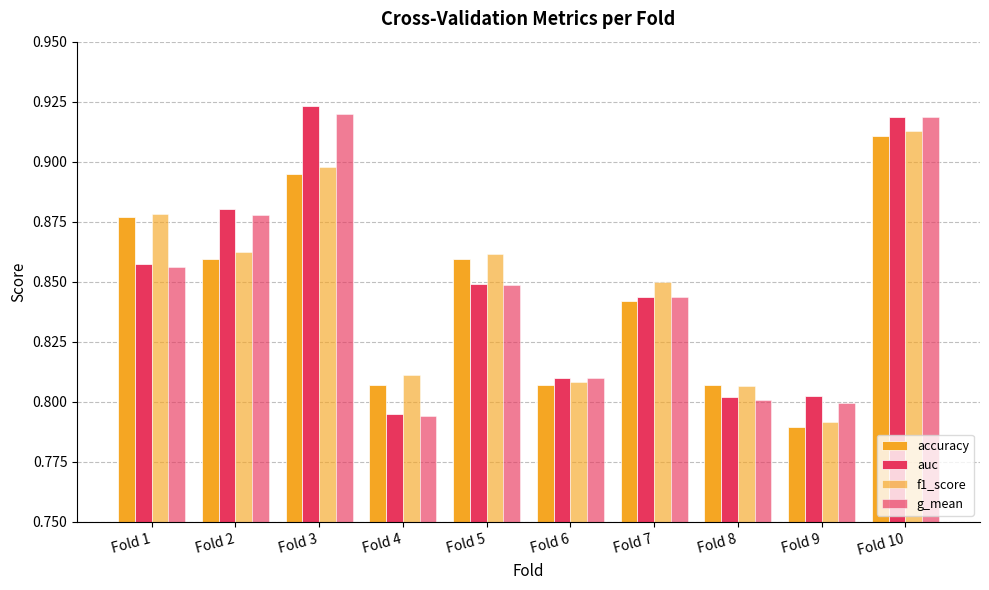

Rank the series at Fold 6 from lowest to highest value.

accuracy, f1_score, g_mean, auc